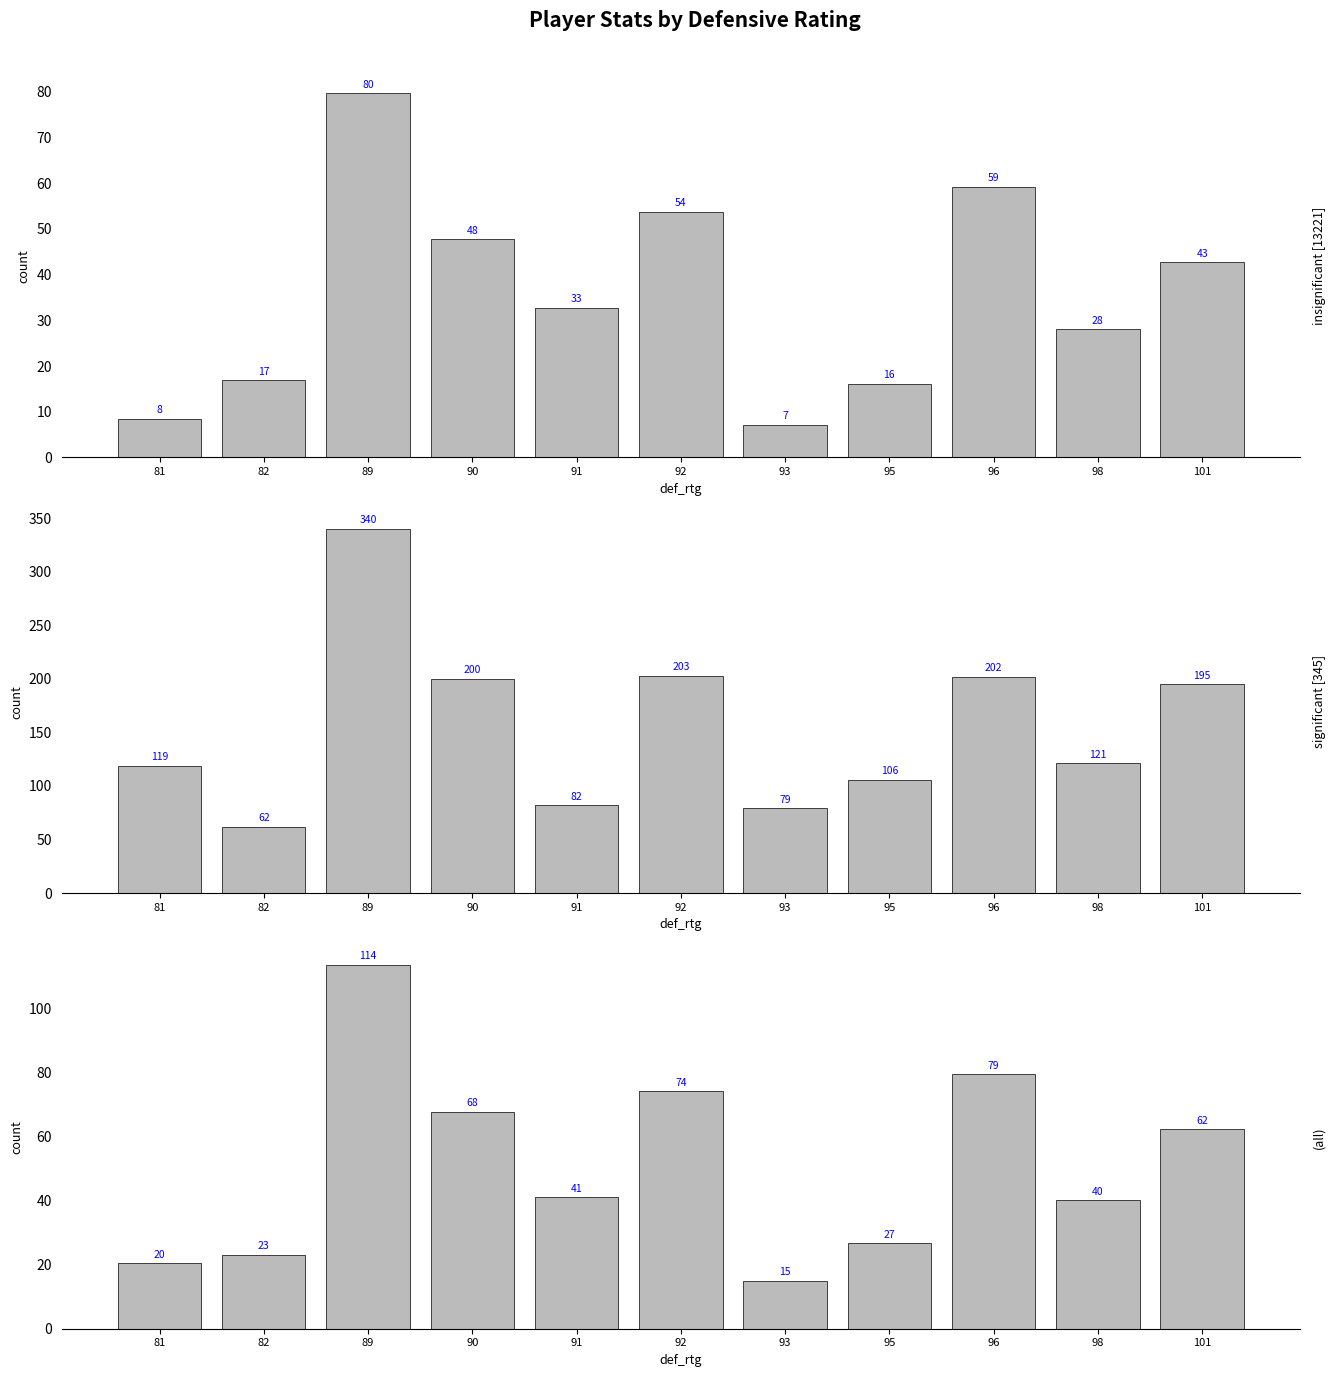

What is the difference between the insignificant [13221] values at 101 and 92?

11.1